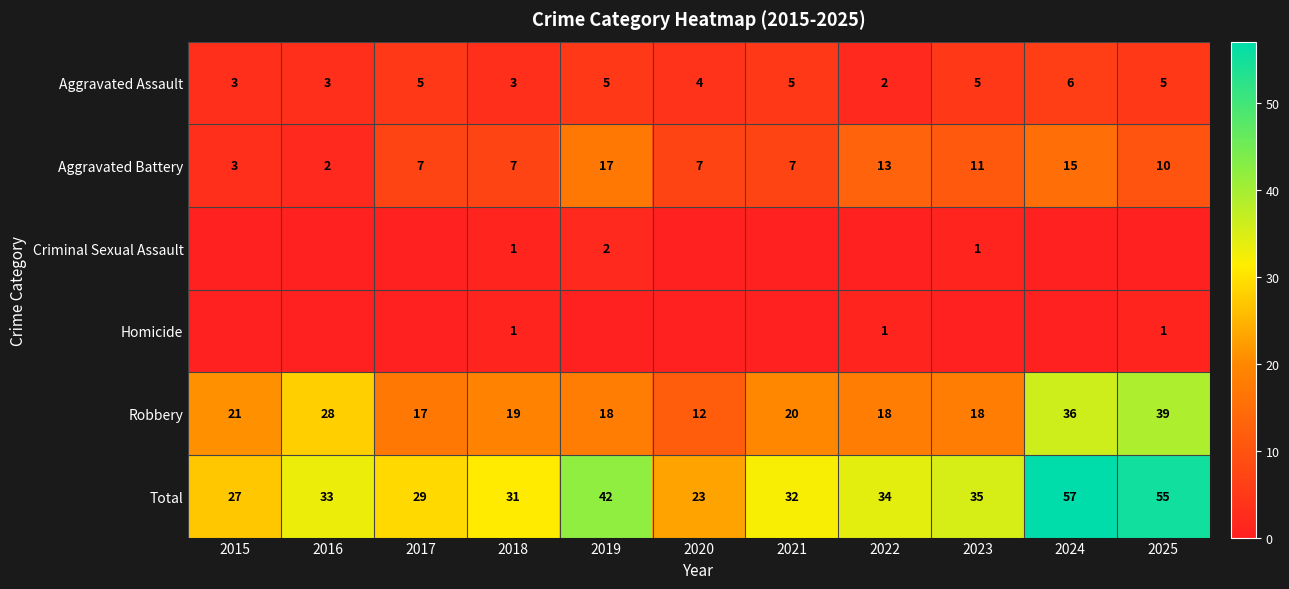

What is the spread (max minus min) of values at 2018?

30